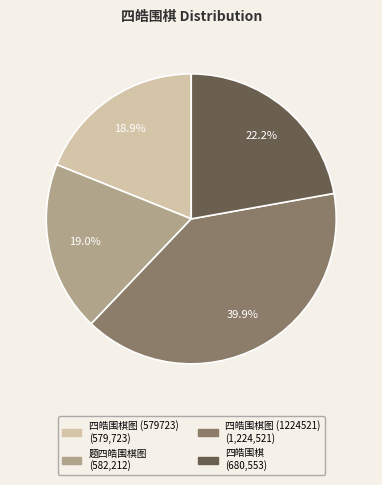

Does any single category account for the majority?

No